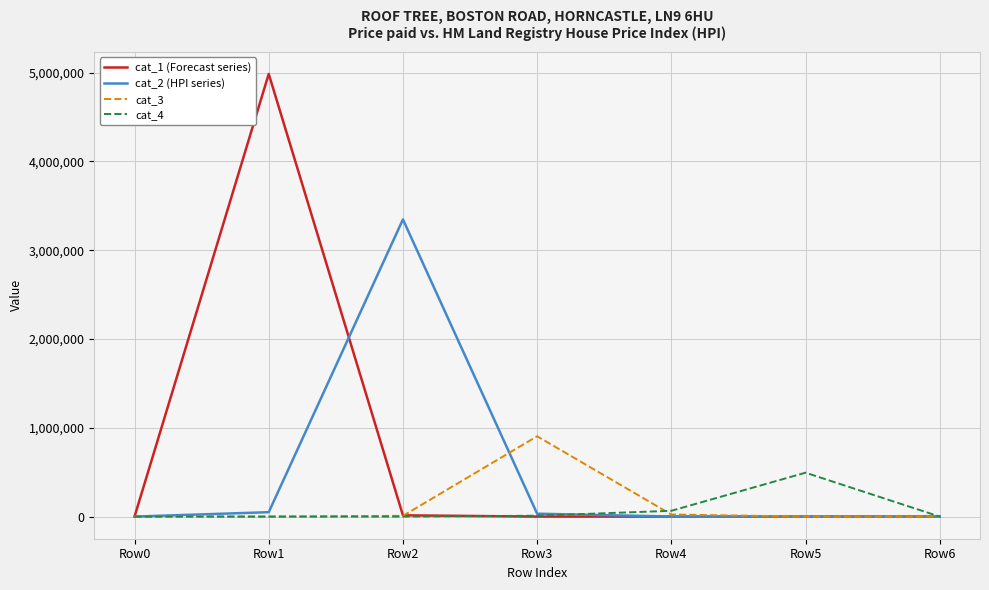

What is the difference between the maximum and minimum values in the cat_1 (Forecast series) series?

4984910